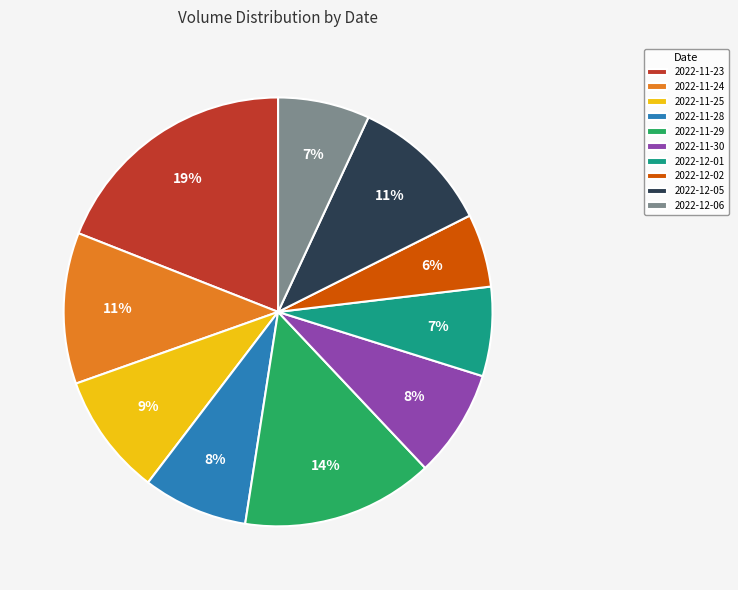

To the nearest percent, what is the combined percentage of 2022-12-06 and 2022-11-23?

26%